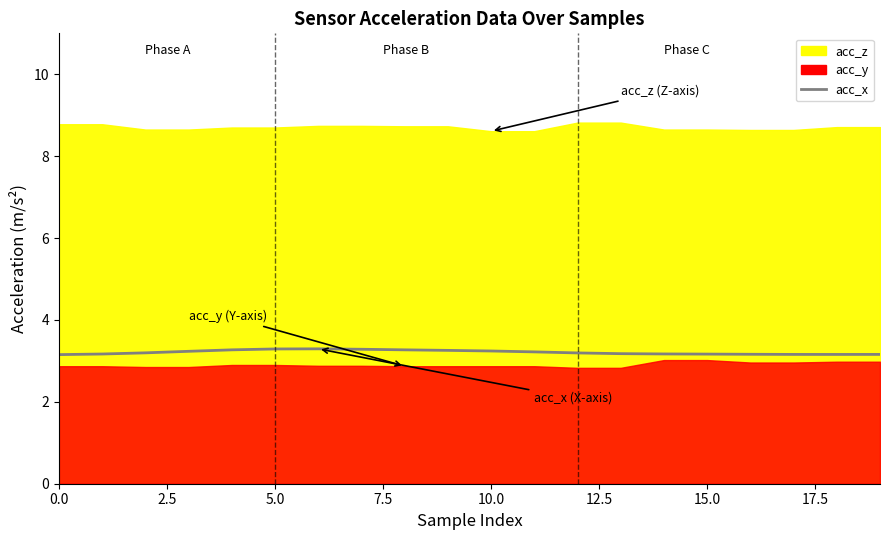

How many points are higher than both their immediate neighbors (excluding endpoints)?

1